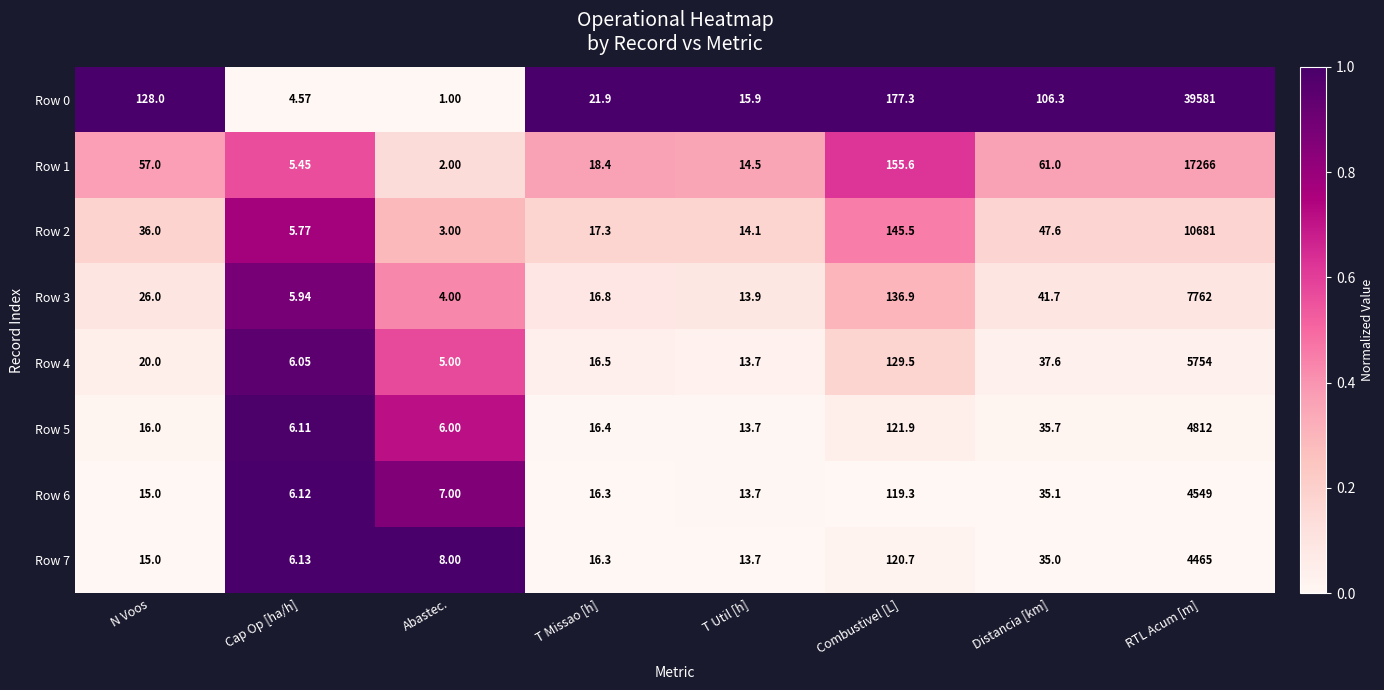

Which series has the largest total across all categories?

Row 0